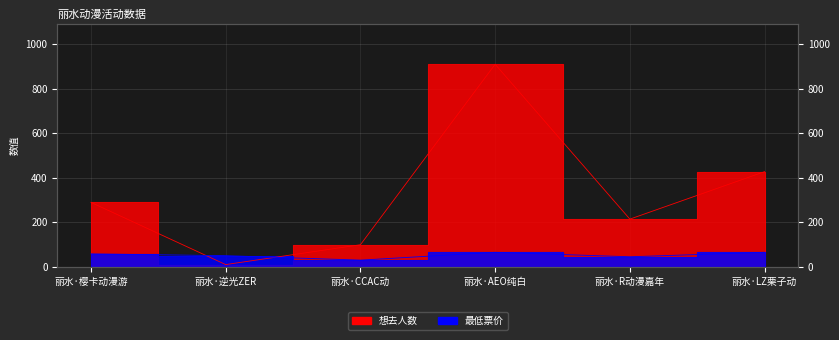

What is the average value of the 想去人数 series?

324.7